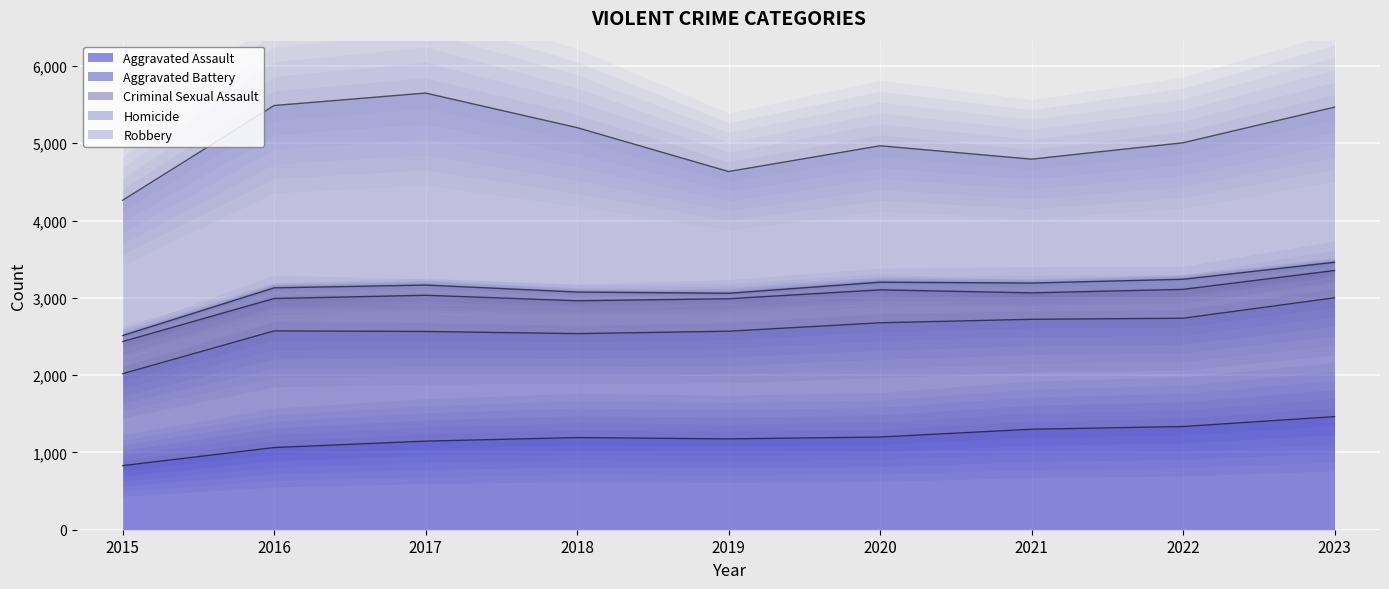

True or false: Aggravated Battery and Criminal Sexual Assault intersect in this chart.

False